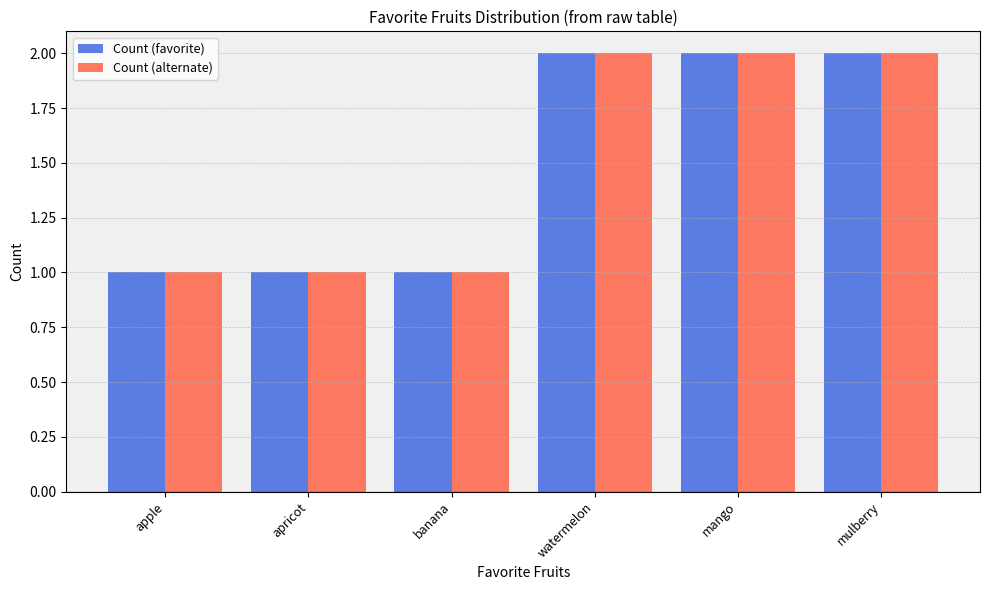

Are the bars grouped side by side (vs. stacked)?

Yes